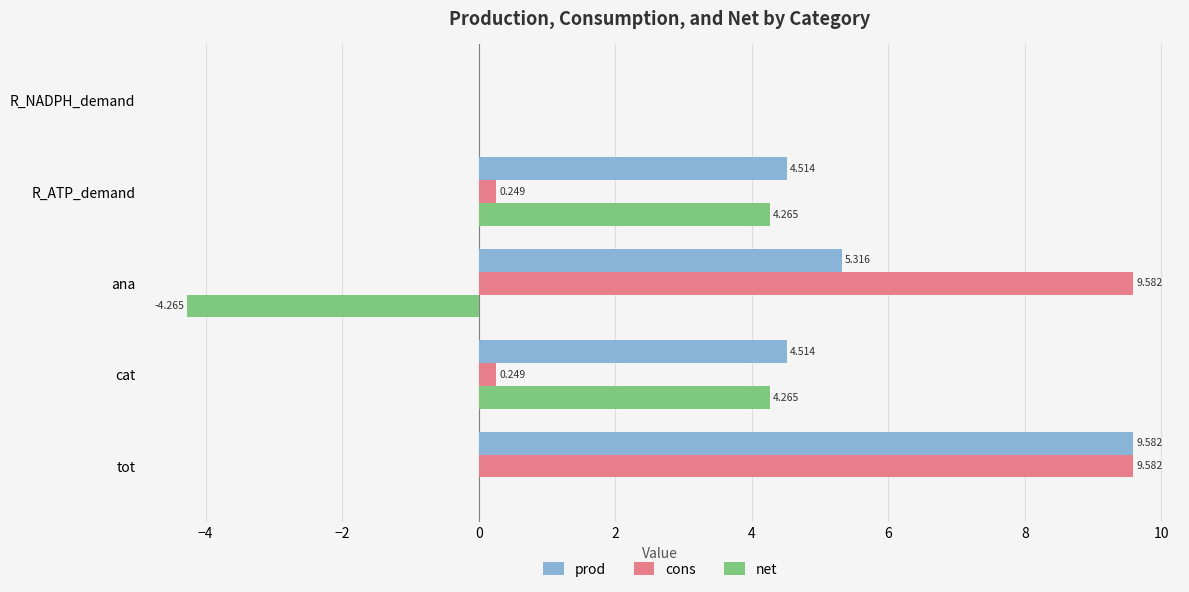

Is the value of prod at tot greater than the value of net at cat?

Yes